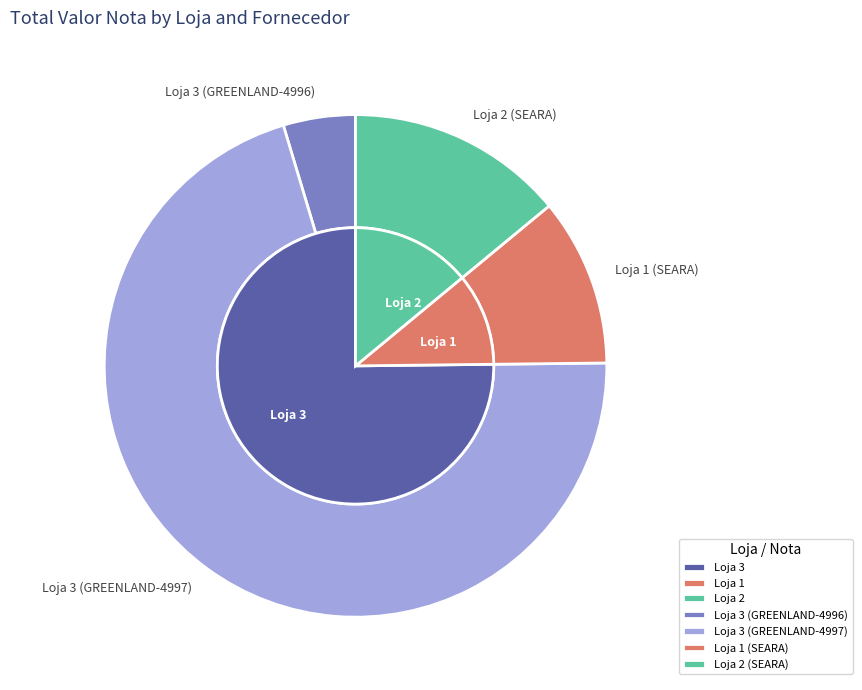

What portion of the pie excludes Loja 3 (GREENLAND-4996)?

95.4%